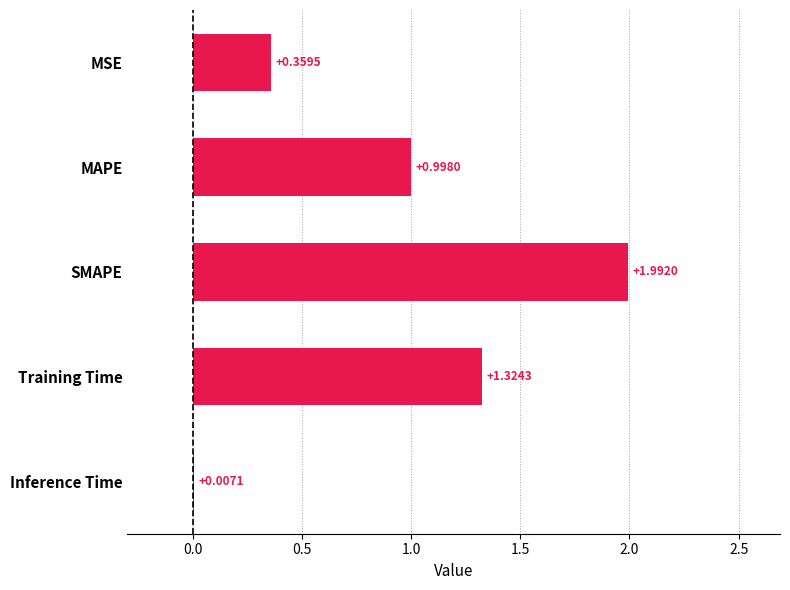

Which has a higher value, MAPE or Training Time?

Training Time